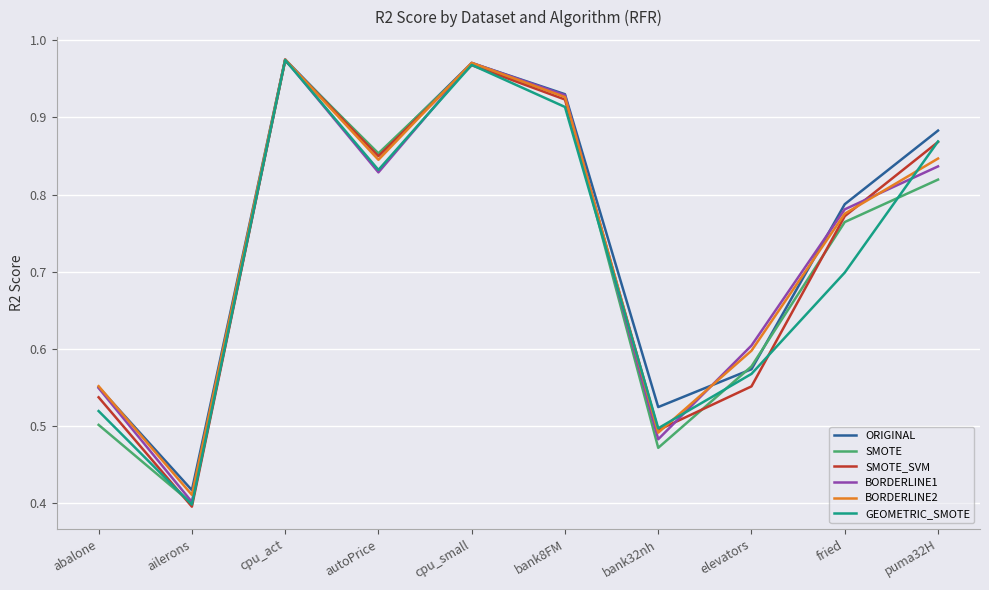

List the labels in order of SMOTE_SVM value, largest first.

cpu_act, cpu_small, bank8FM, puma32H, autoPrice, fried, elevators, abalone, bank32nh, ailerons